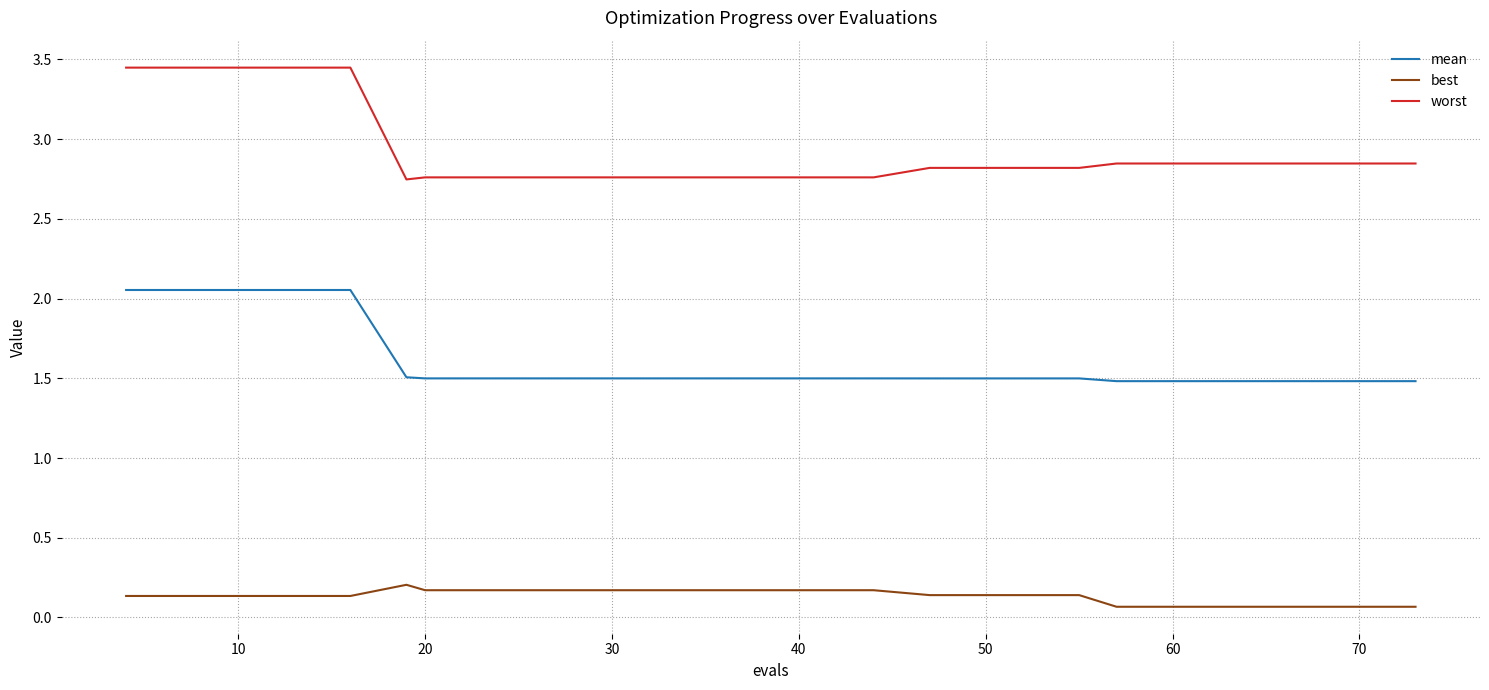

How many series are shown in this chart?

3